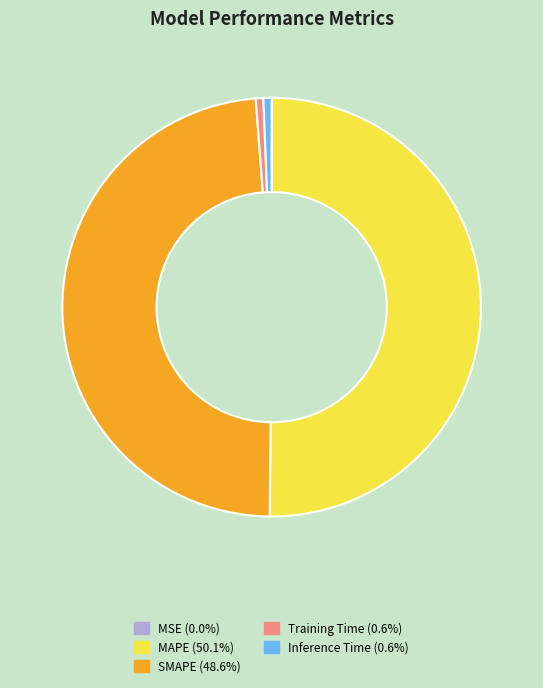

Is SMAPE the majority of the pie?

No